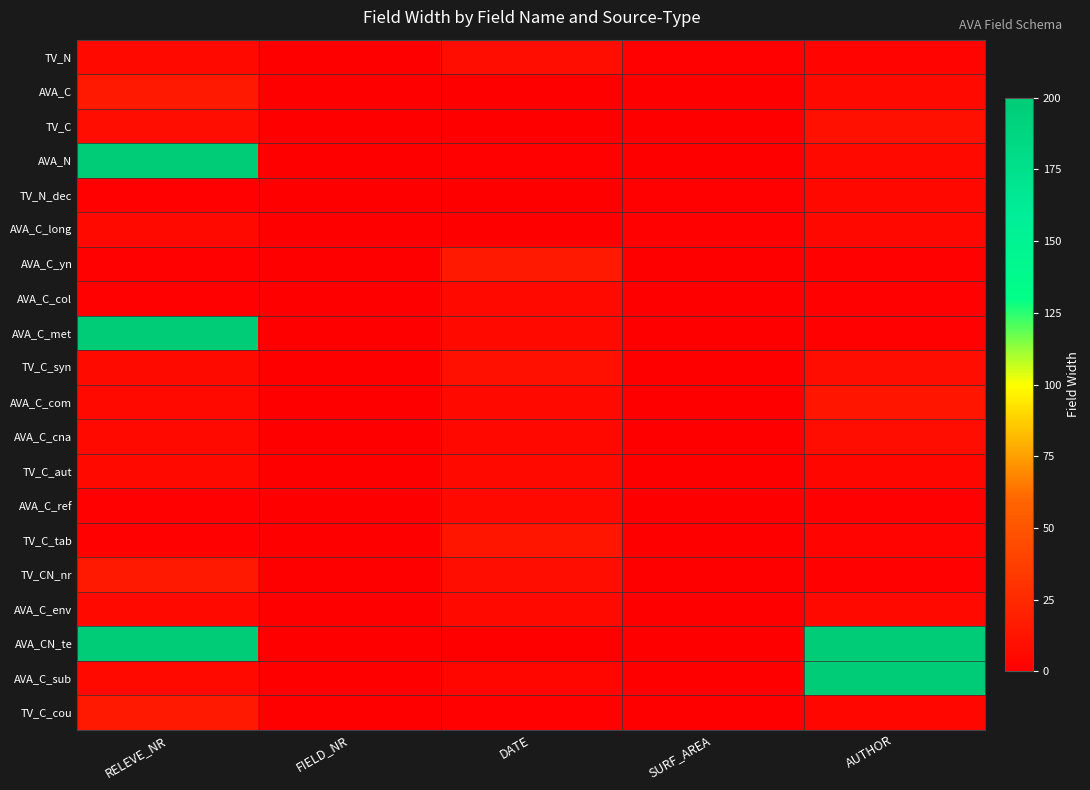

Which series has the largest total across all categories?

AVA_CN_te